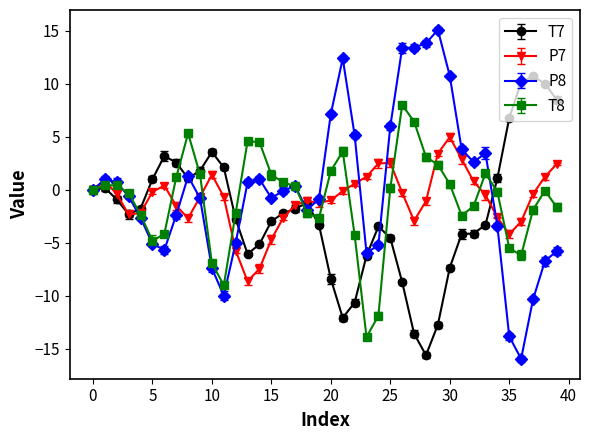

Which series has the widest spread of values?

P8